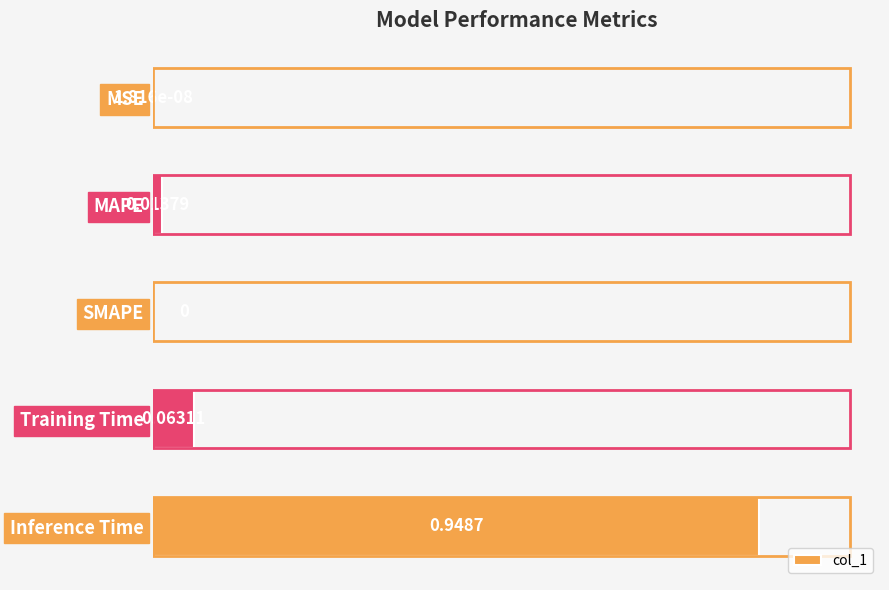

Between Training Time and Inference Time, which is larger?

Inference Time